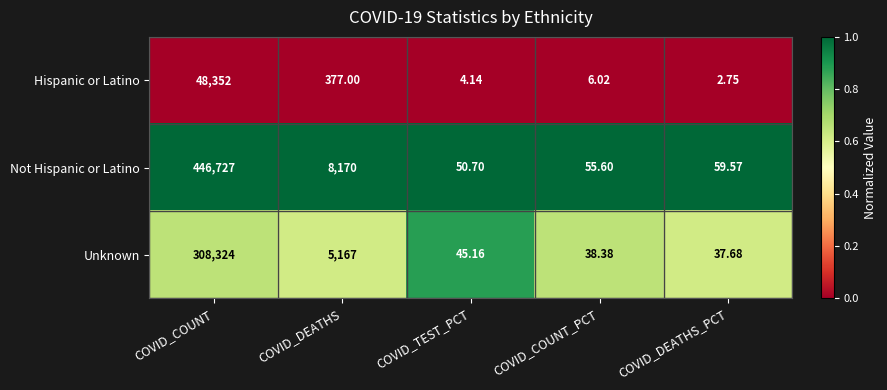

Which series has the largest total across all categories?

Not Hispanic or Latino